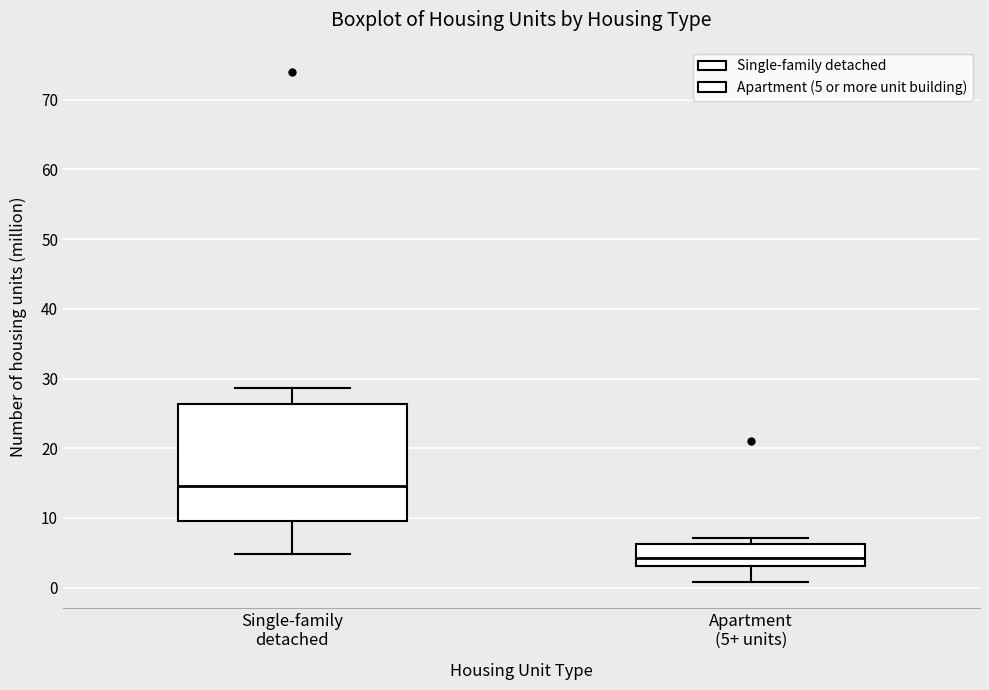

Reading left to right, read every box against the y-axis: the position of its median line, the range the box covers, and the ends of its whiskers. The values are not printed on the chart, so give them approximately, as read against the axis.

Single-family detached: median 15, box 10 to 26, whiskers 5 to 29
Apartment (5+ units): median 4, box 3 to 6, whiskers 1 to 7